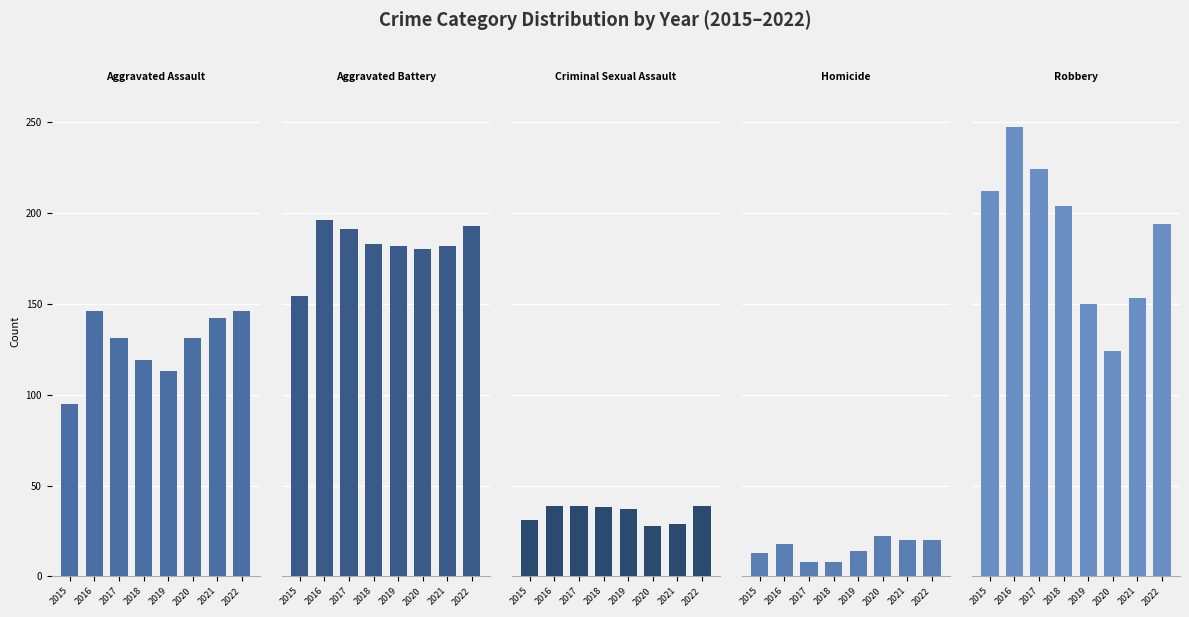

Rank the series by their maximum value, from lowest to highest.

Homicide, Criminal Sexual Assault, Aggravated Assault, Aggravated Battery, Robbery